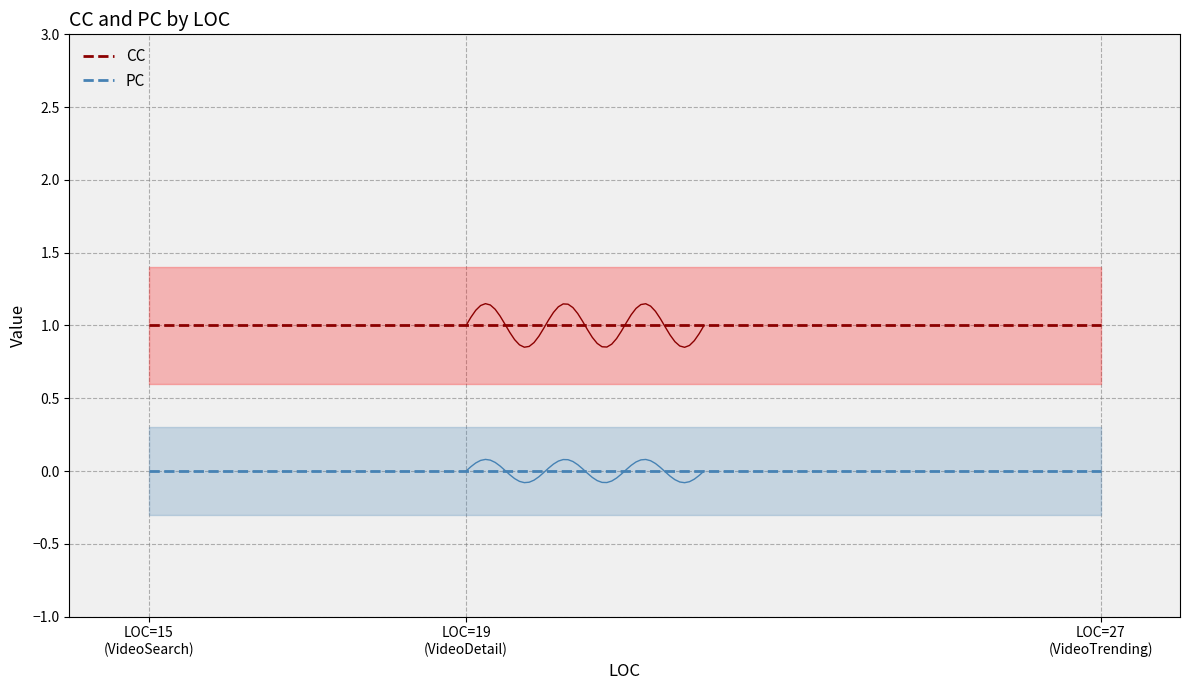

At how many categories does at least one series exceed 0?

3